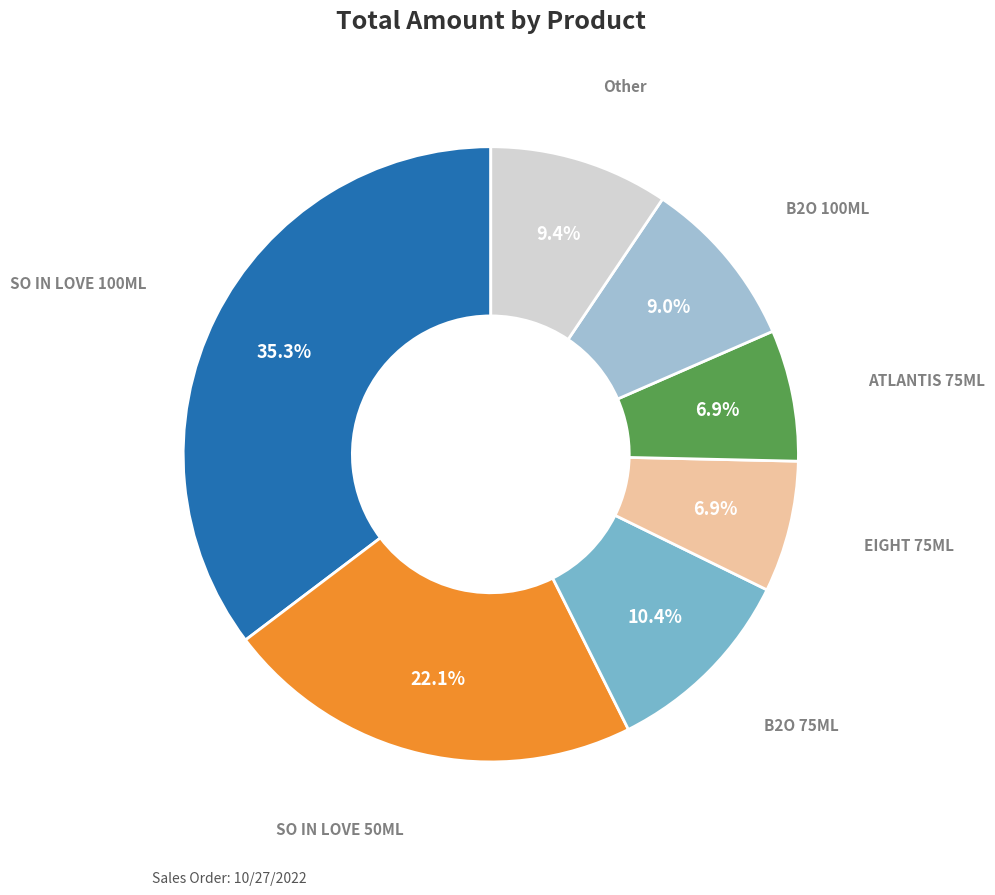

Is there any slice that represents more than half of the pie?

No